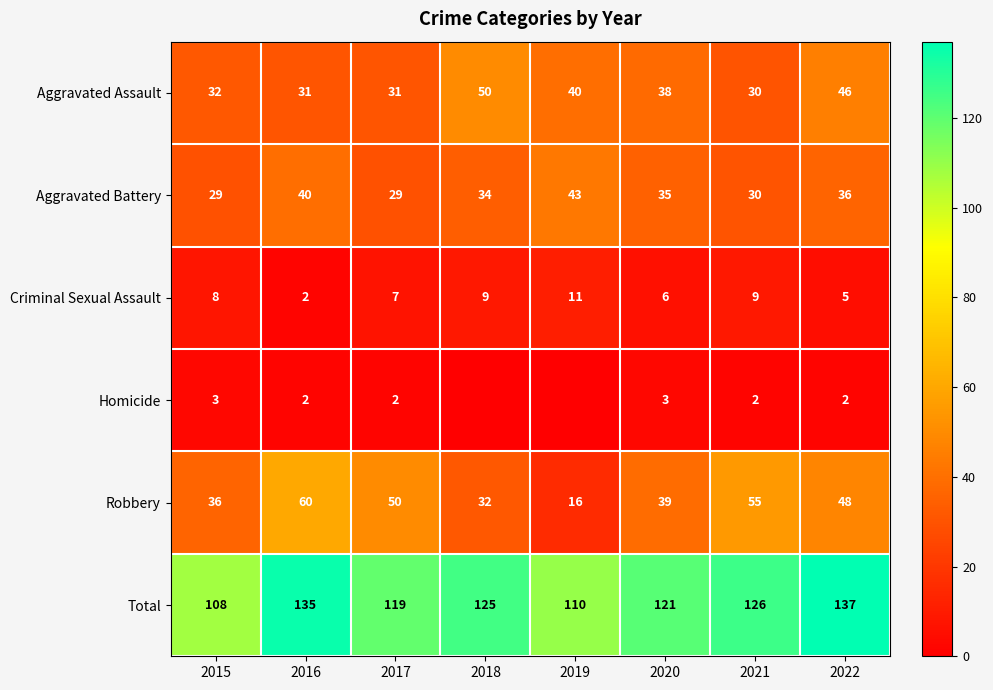

What is the spread (max minus min) of values at 2022?

135